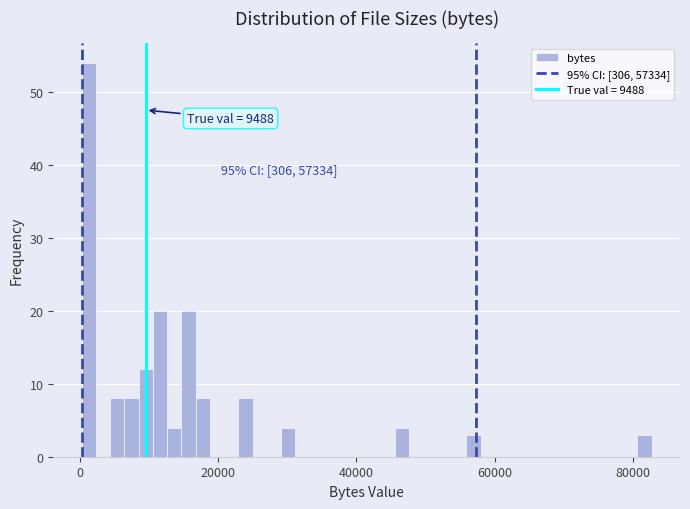

Read against the x-axis, roughly where is the centre of the tallest bar?

2000